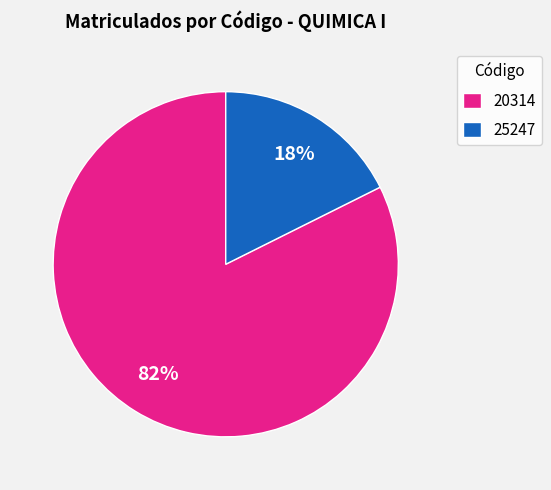

To the nearest percent, what is the average slice percentage?

50%